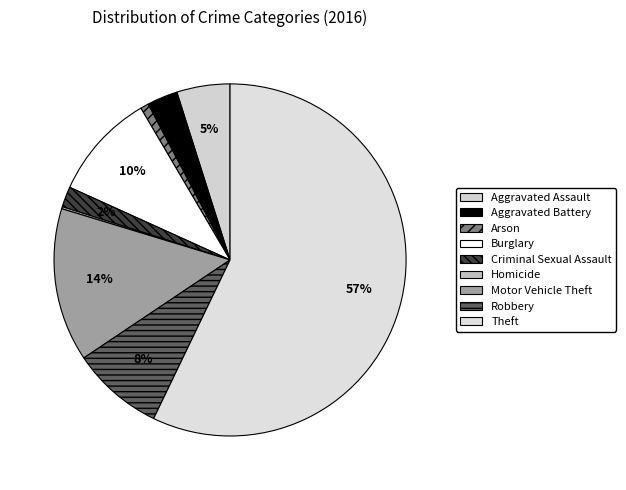

How many segments does this pie chart have?

9